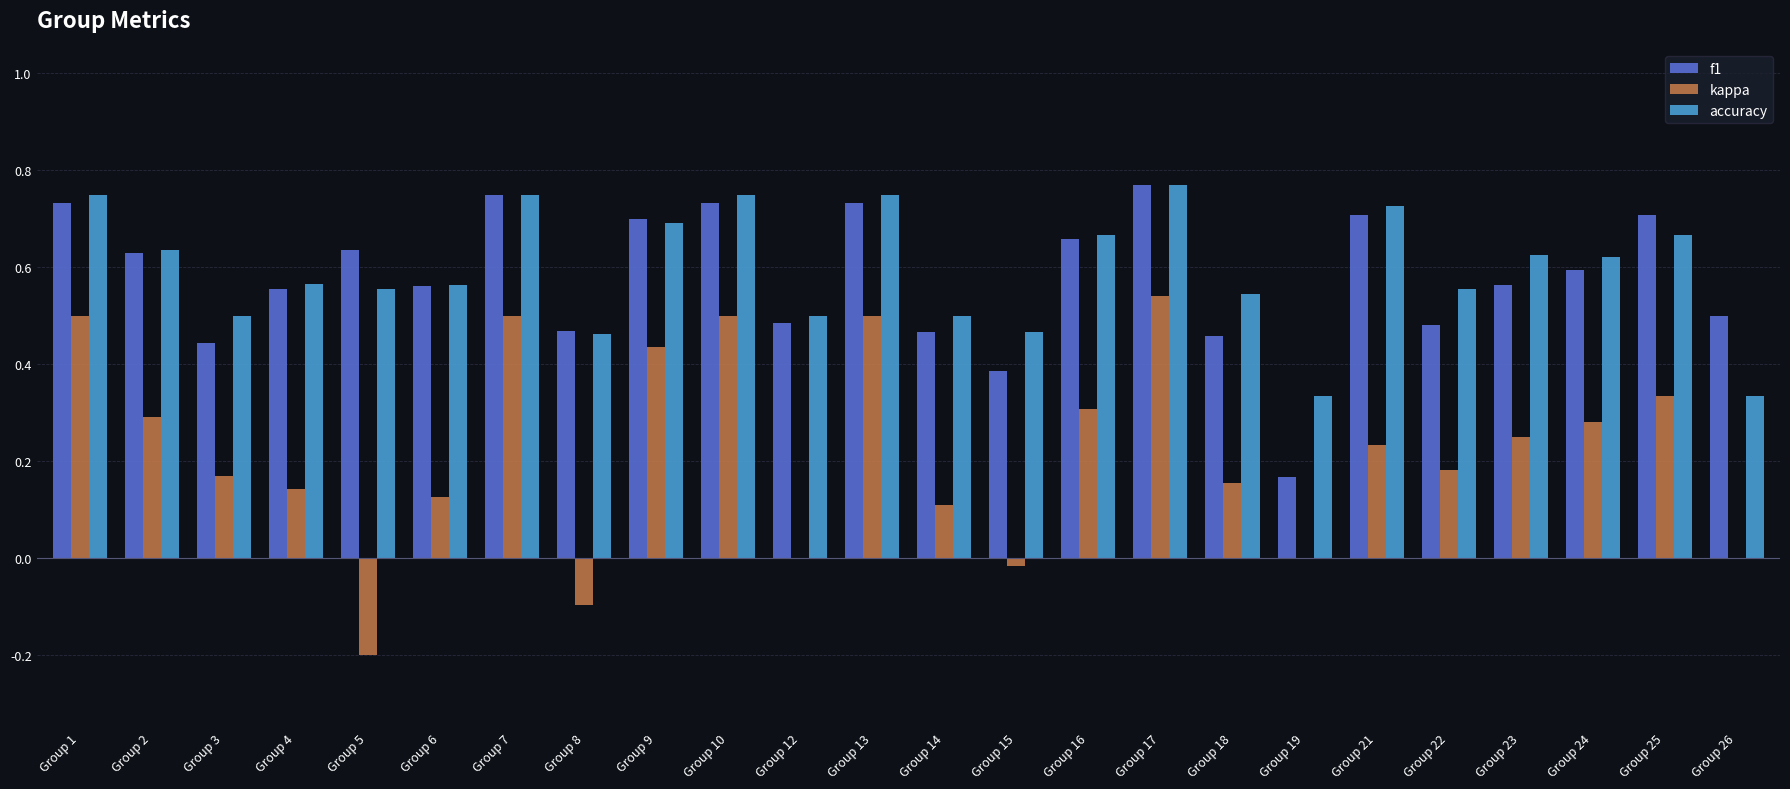

At which category is the sum across all series the highest?

Group 17